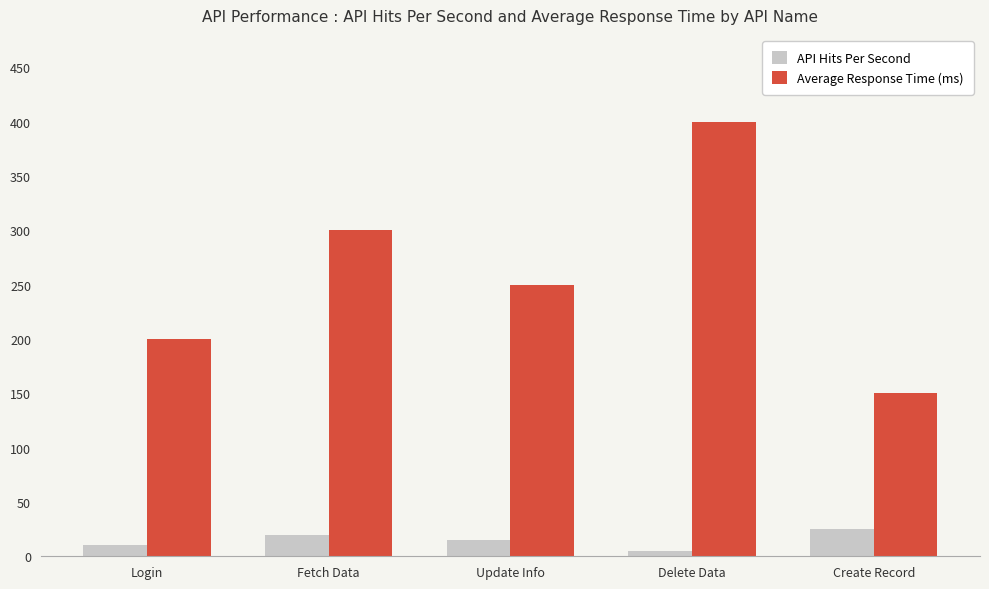

How many data points in API Hits Per Second are less than 15?

2